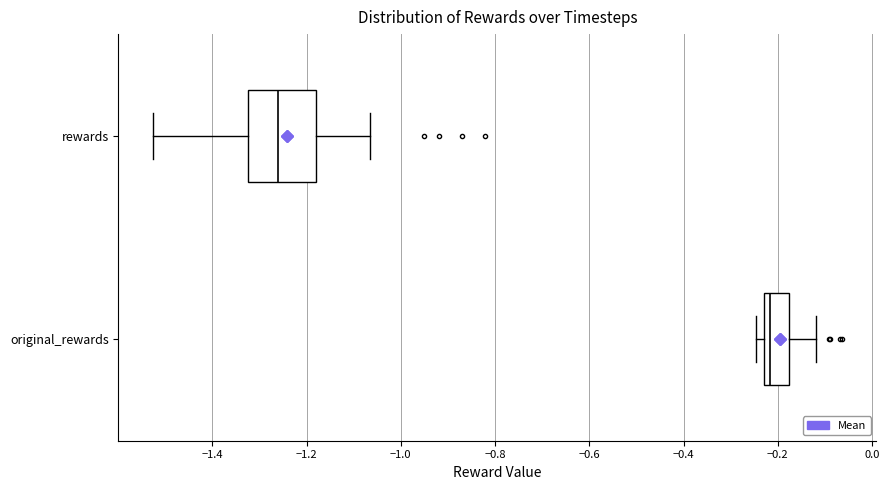

Reading bottom to top, transcribe this box plot: for each box, give where its median line is, the range the box spans, and where its two whiskers end, as read against the x-axis. The values are not printed on the chart, so give them approximately, as read against the axis.

original_rewards: median -0.22 (just right of the box's left edge), box -0.22 to -0.18, whiskers -0.24 to -0.12
rewards: median -1.26, box -1.32 to -1.18, whiskers -1.52 to -1.06